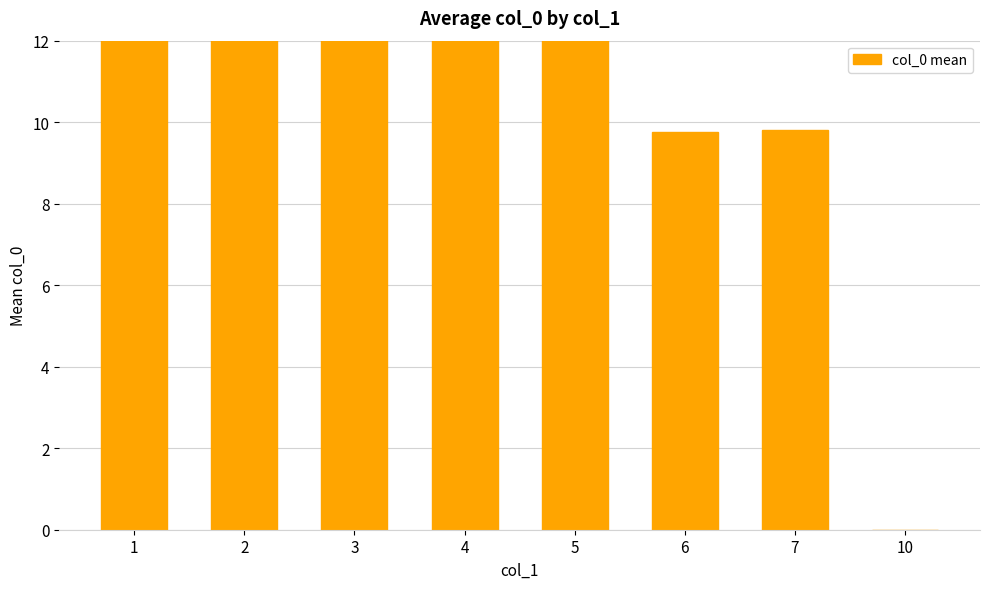

What is the difference between the maximum and minimum values?

37.0